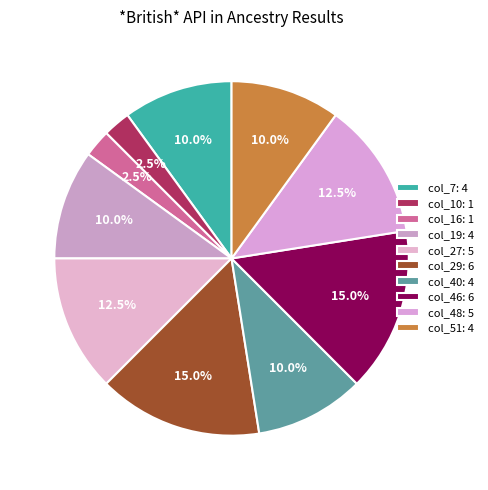

Approximately how many times larger is the value at col_48 compared to col_27?

1.0